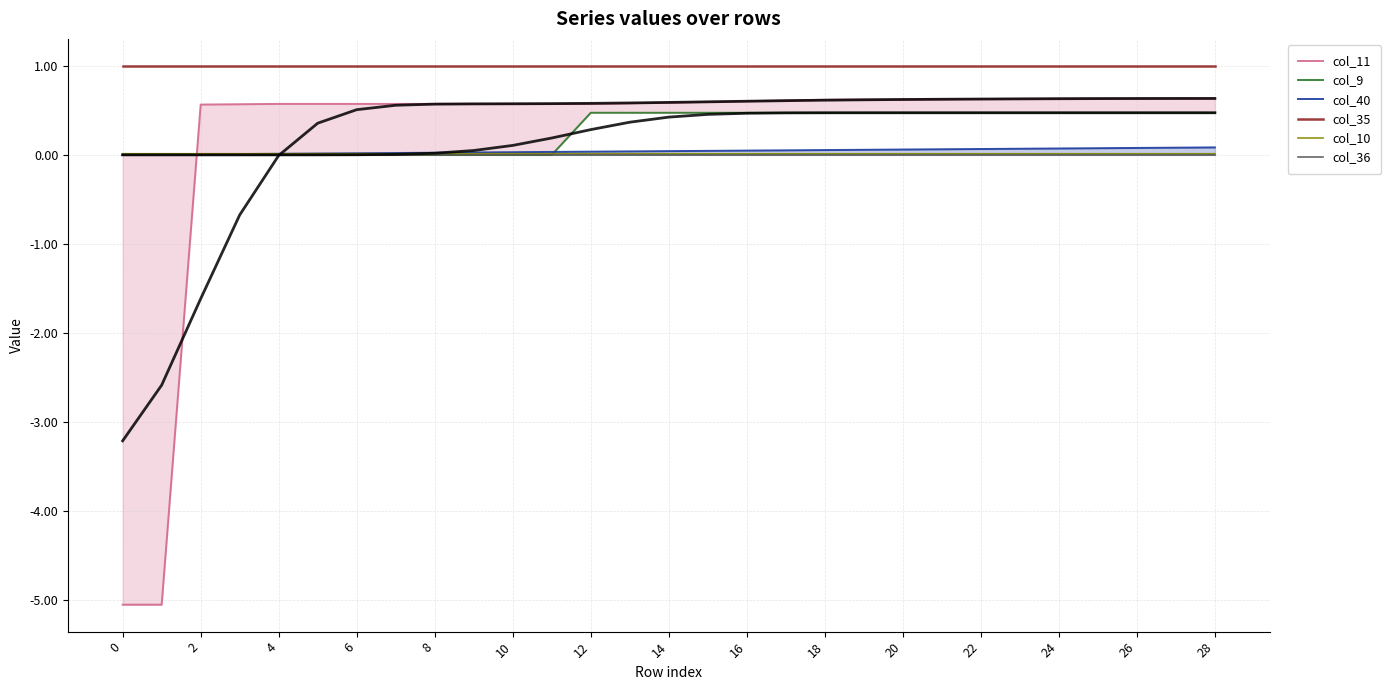

True or false: col_40 has a value of 0.0 at 10.

True